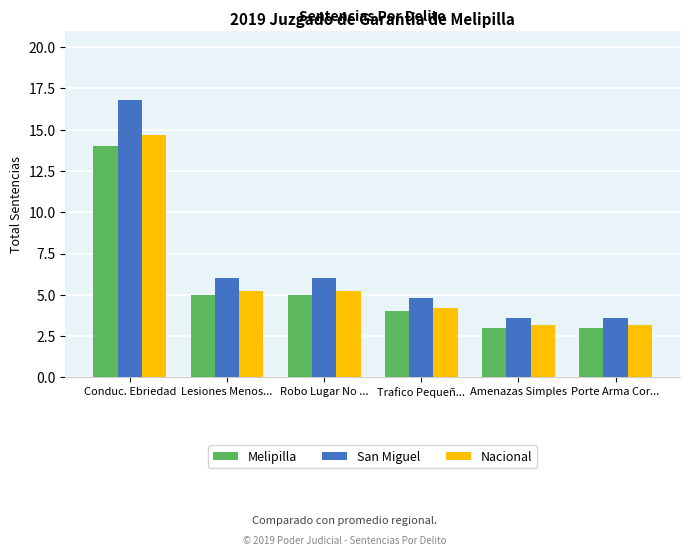

What is the sum of all Nacional values?

35.7